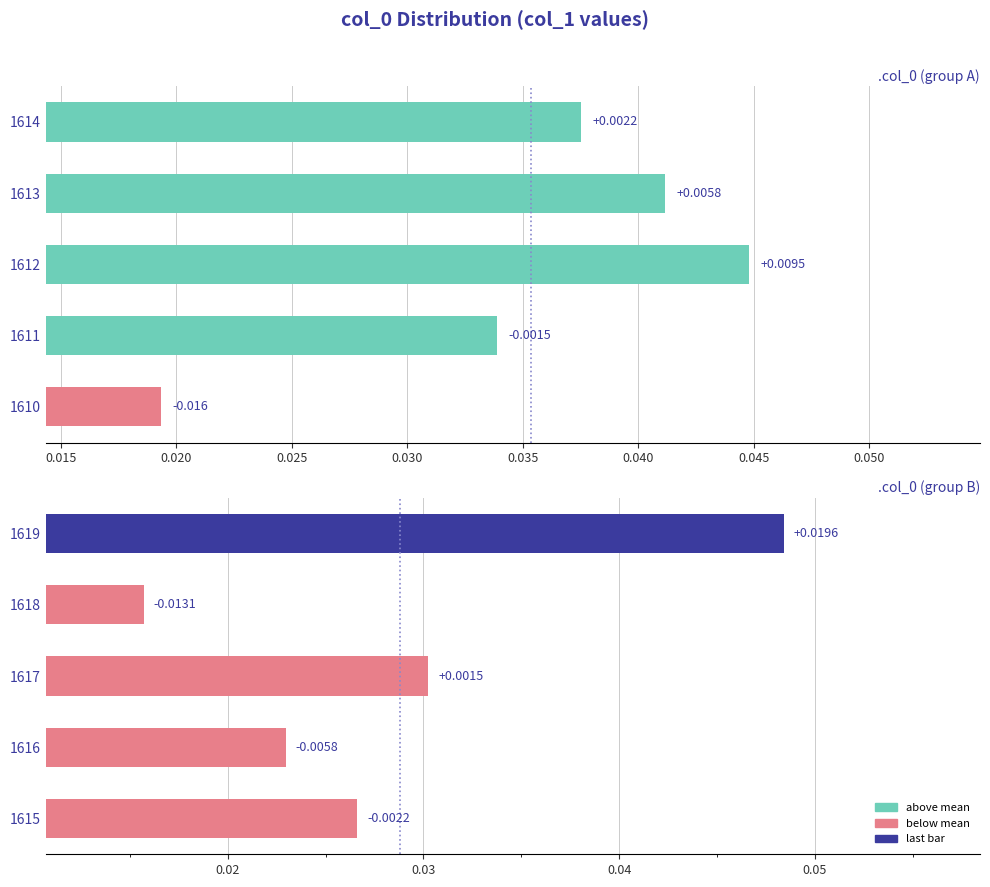

The value at 0.030 is 0.0. True or false?

True